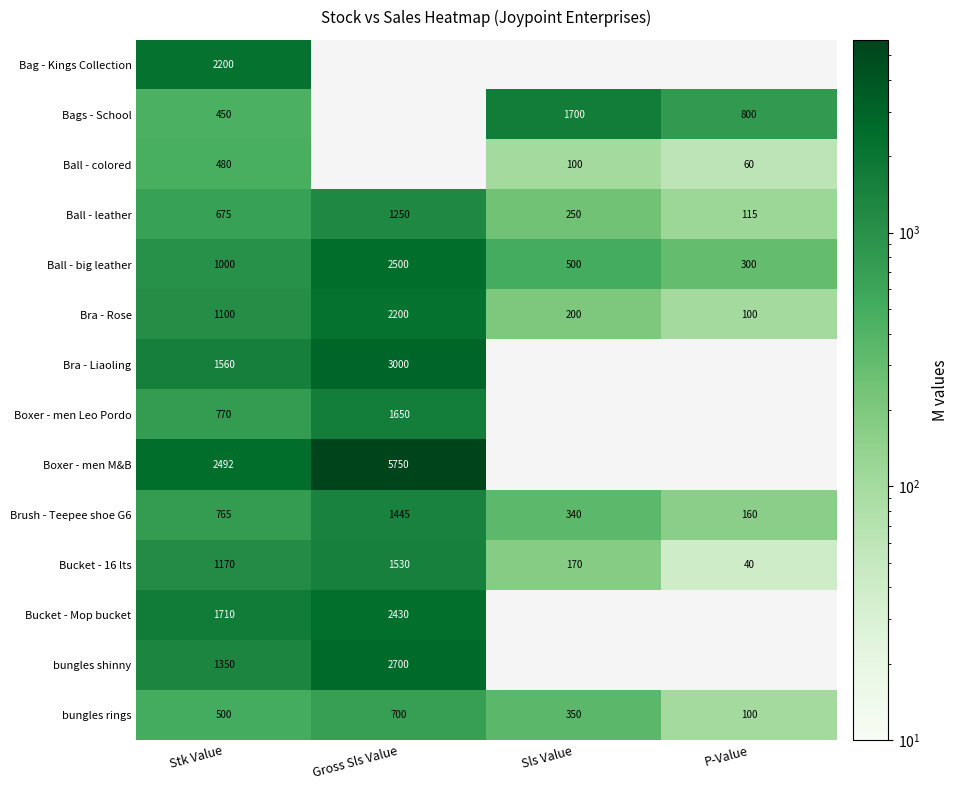

Rank the categories by Ball - big leather value from lowest to highest.

P-Value, Sls Value, Stk Value, Gross Sls Value